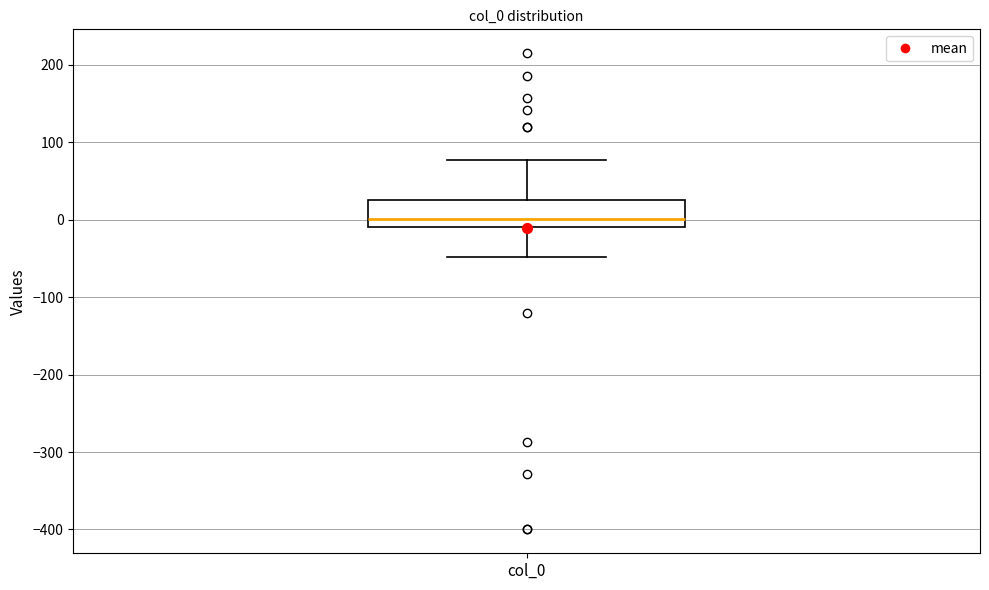

Read this box plot against the y-axis: the position of the median line, the range covered by the box, and the ends of both whiskers. The values are not printed on the chart, so give them approximately, as read against the axis.

median 0, box -10 to 30, whiskers -50 to 80